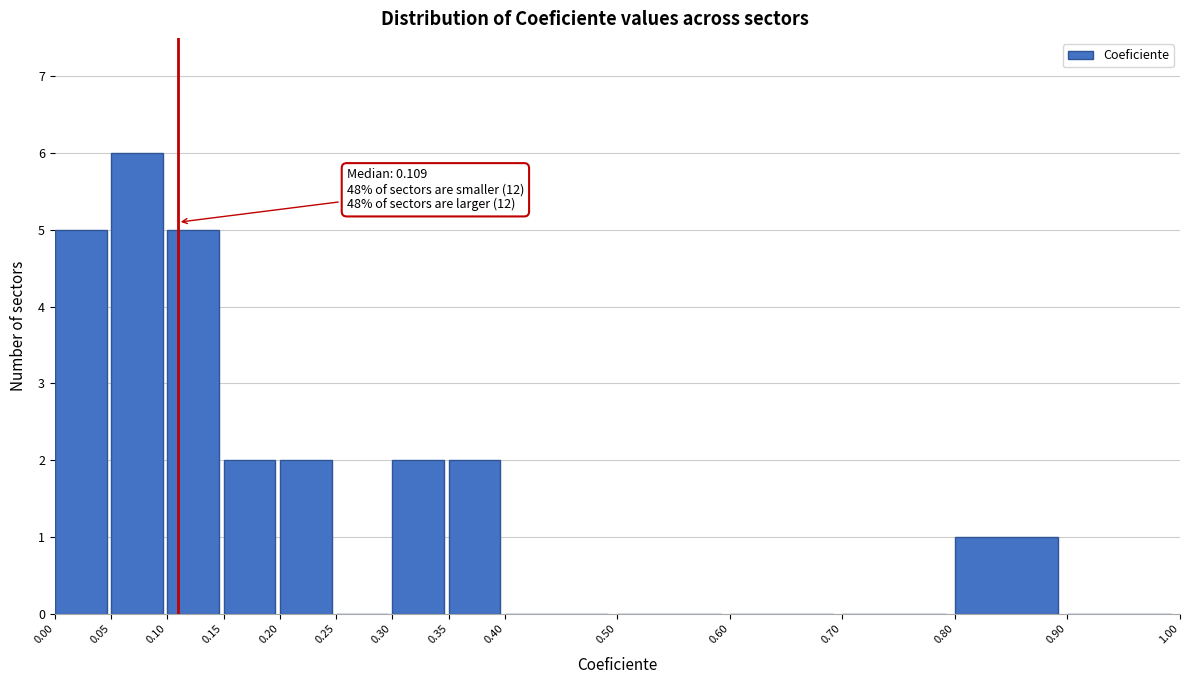

Over which range of the x-axis is the bar tallest?

0.05 to 0.10